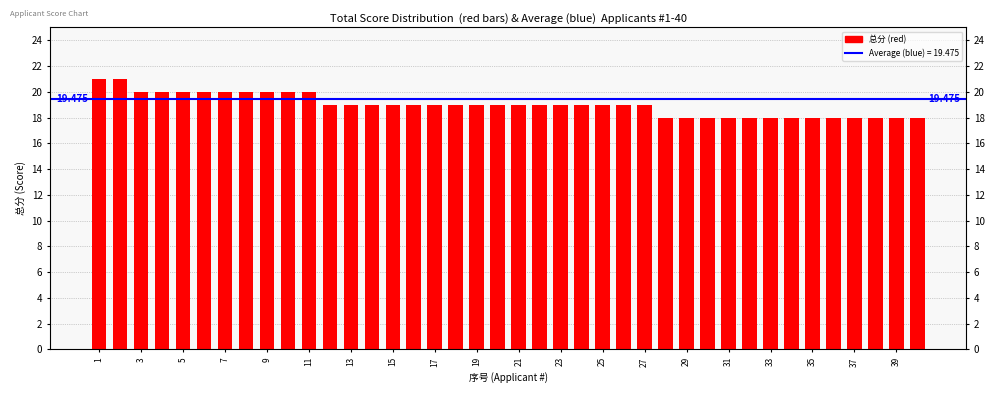

True or false: the data shows 18 at 39.

True